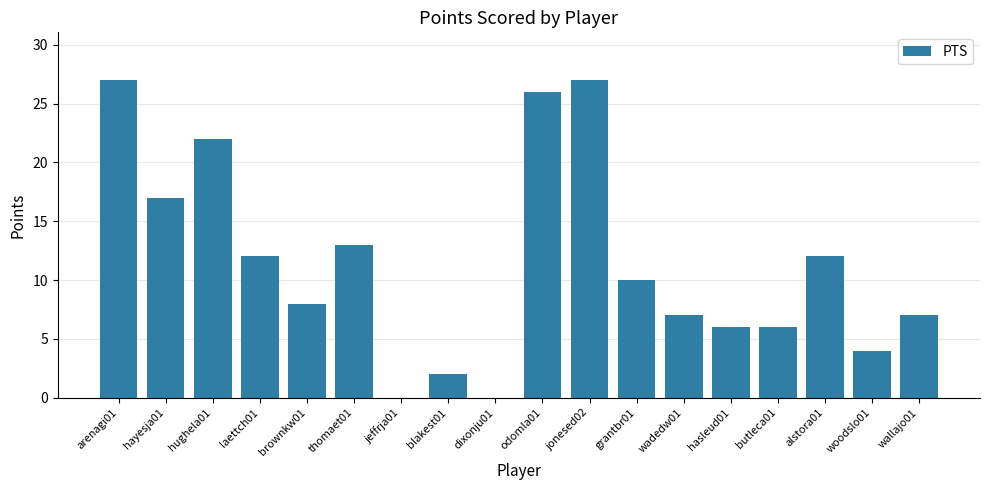

What is the change in value from hayesja01 to jeffrja01?

-17